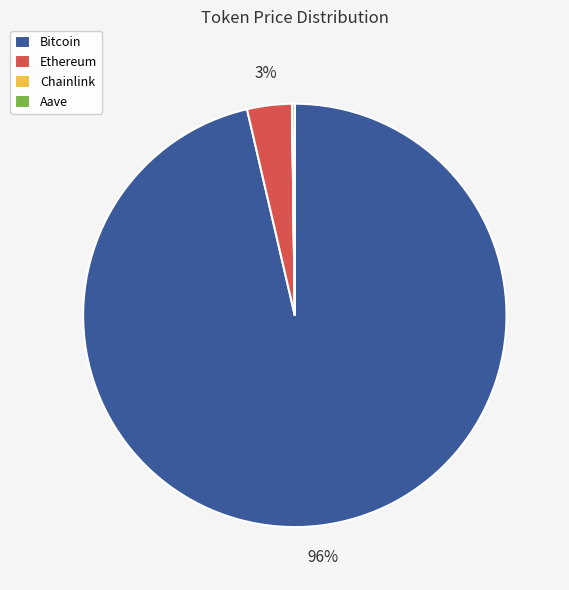

True or false: Bitcoin accounts for 96% of the total.

True